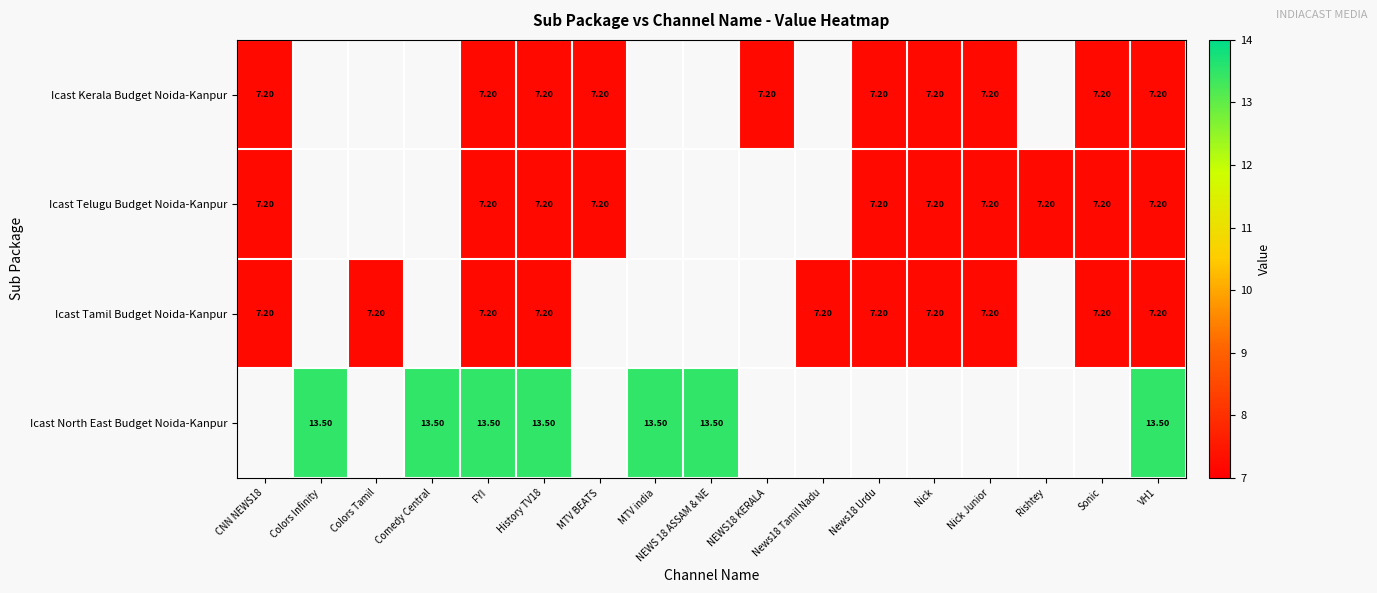

Count the number of categories in the chart.

17